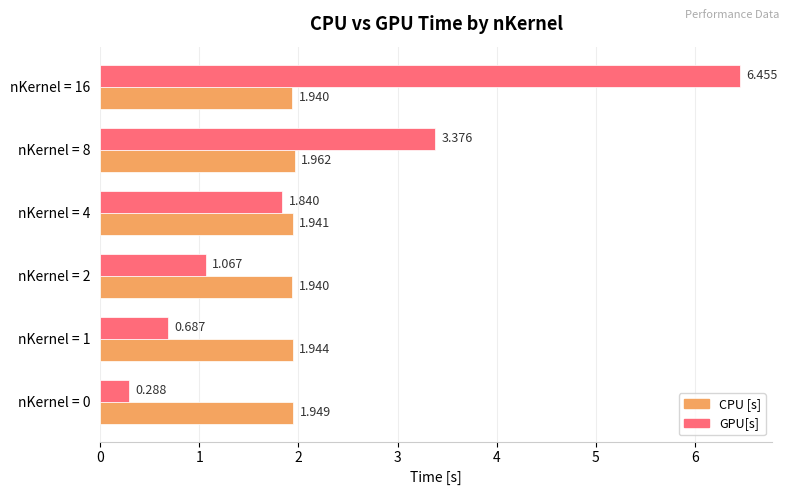

Is the value of CPU [s] at nKernel = 8 greater than the value of GPU[s] at nKernel = 16?

No